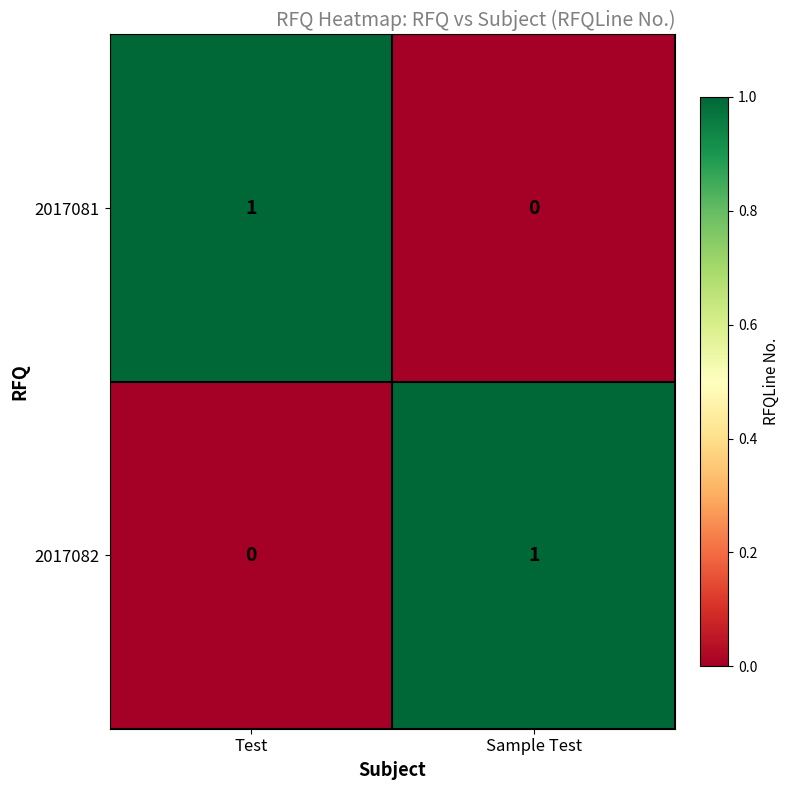

Reading left to right, transcribe all the data shown in this chart.

2017081: Test=1	Sample Test=0
2017082: Test=0	Sample Test=1